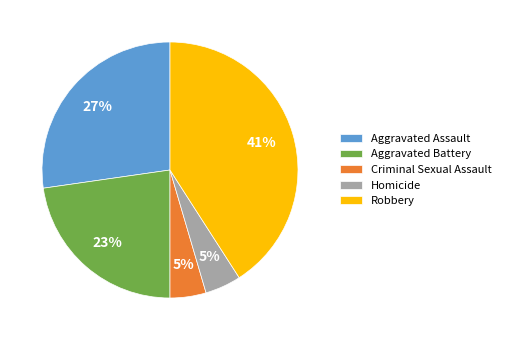

Combined, do Homicide and Criminal Sexual Assault account for over 50%?

No